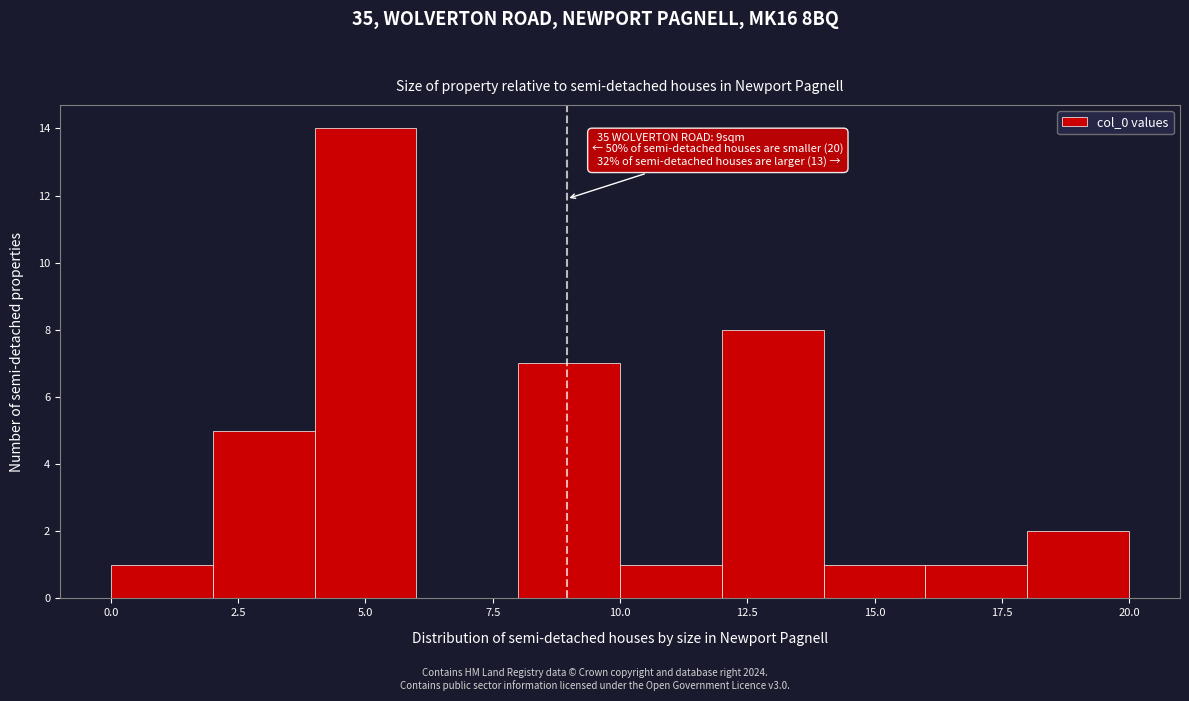

Which range on the x-axis has the tallest bar?

4 to 6